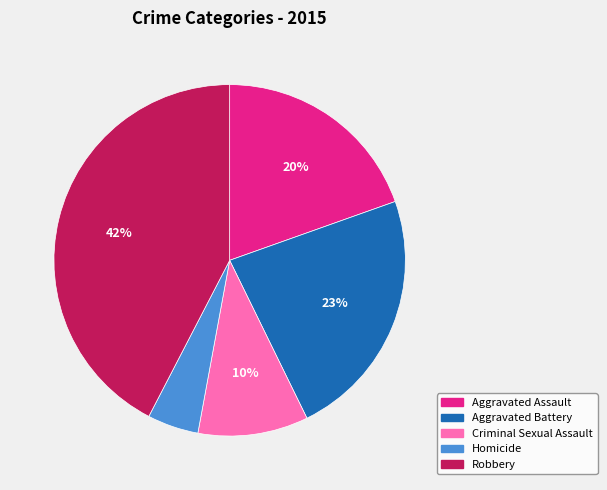

True or false: Criminal Sexual Assault accounts for 15% of the total.

False